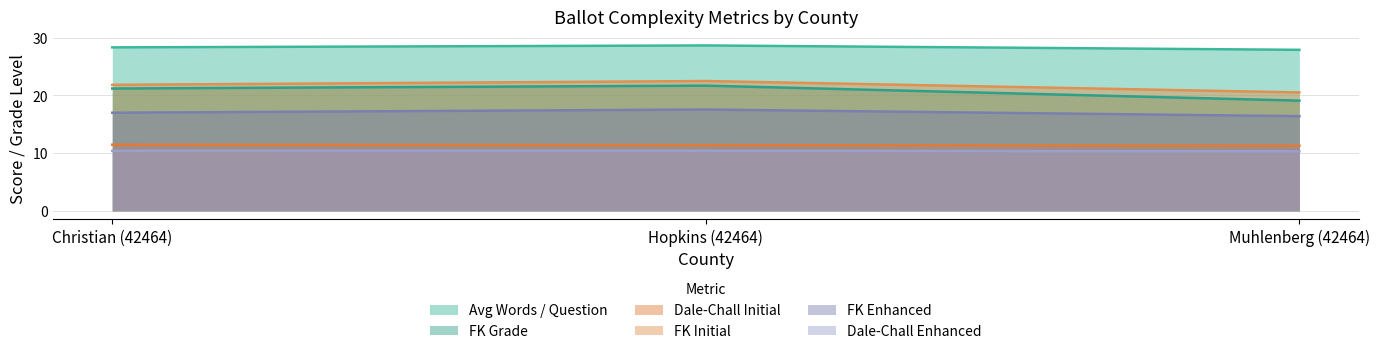

Between Christian (42464) and Hopkins (42464), which is larger?

Hopkins (42464)